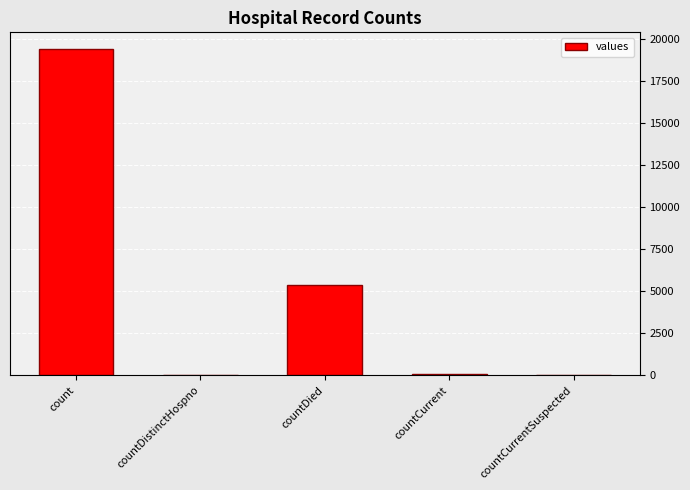

The value at countCurrentSuspected is 0. True or false?

True